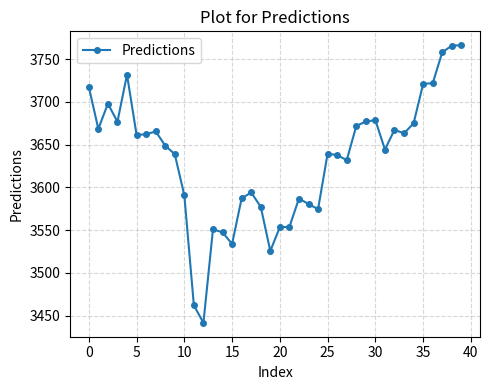

What is the value of the 18th point from the left?

3594.0